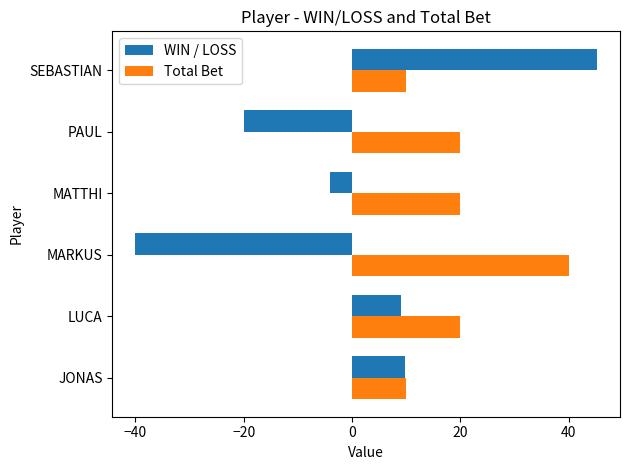

True or false: Total Bet has a value of 40.0 at MARKUS.

True